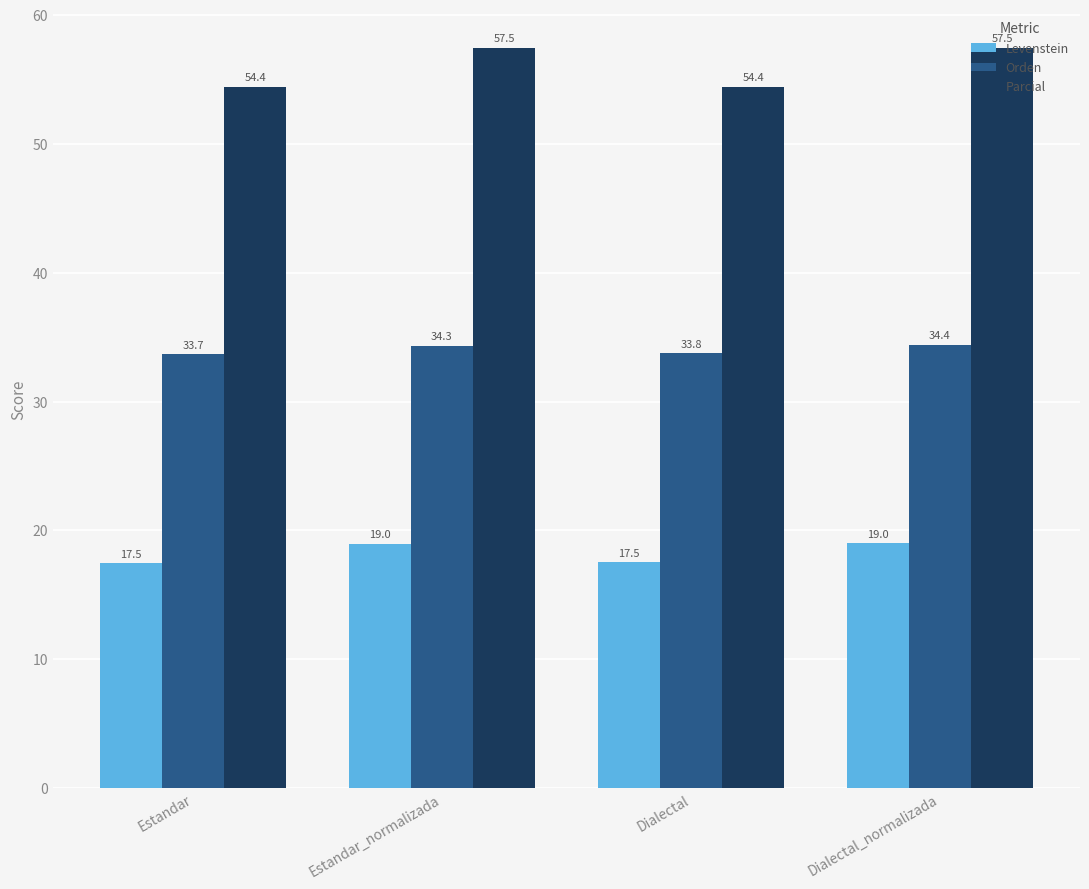

What is the greatest value displayed?

57.5